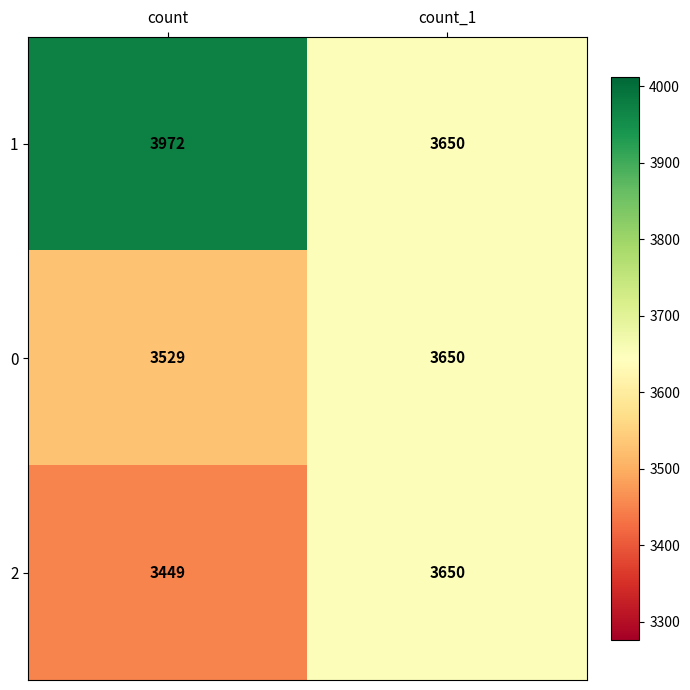

Reading left to right, transcribe all the data shown in this chart.

1: count=3972	count_1=3650
0: count=3529	count_1=3650
2: count=3449	count_1=3650